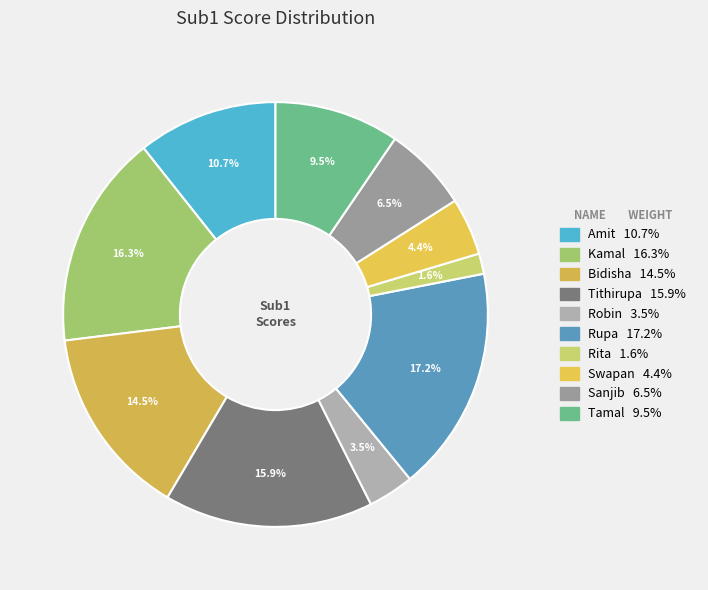

Count the number of slices in the pie.

10